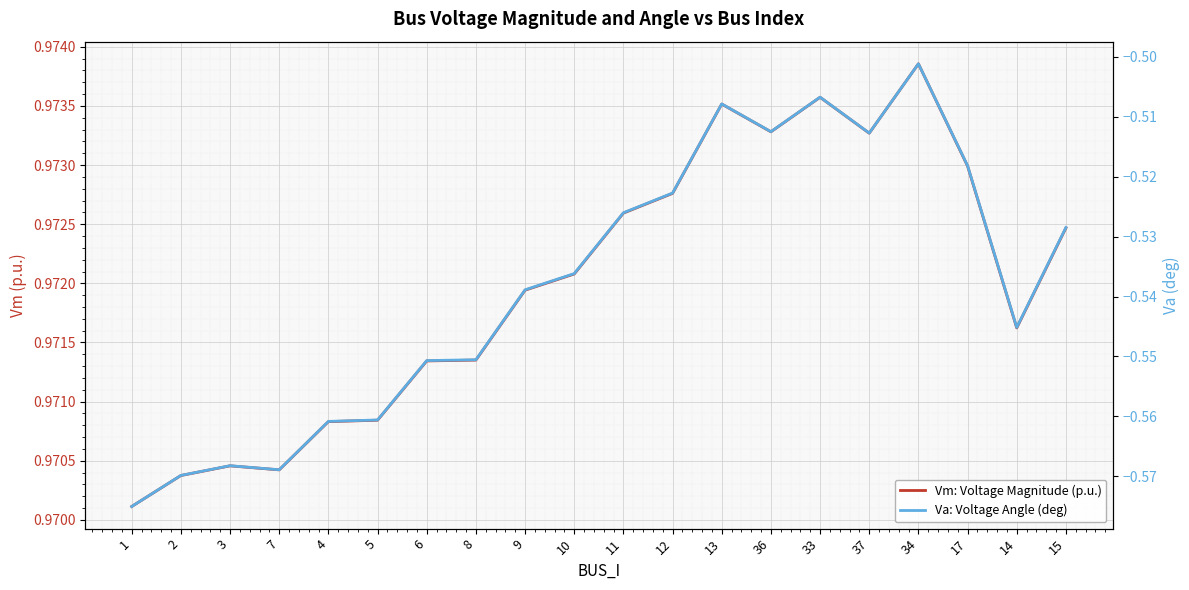

What is the sum of the Va: Voltage Angle (deg) values at 4 and 34?

-1.1